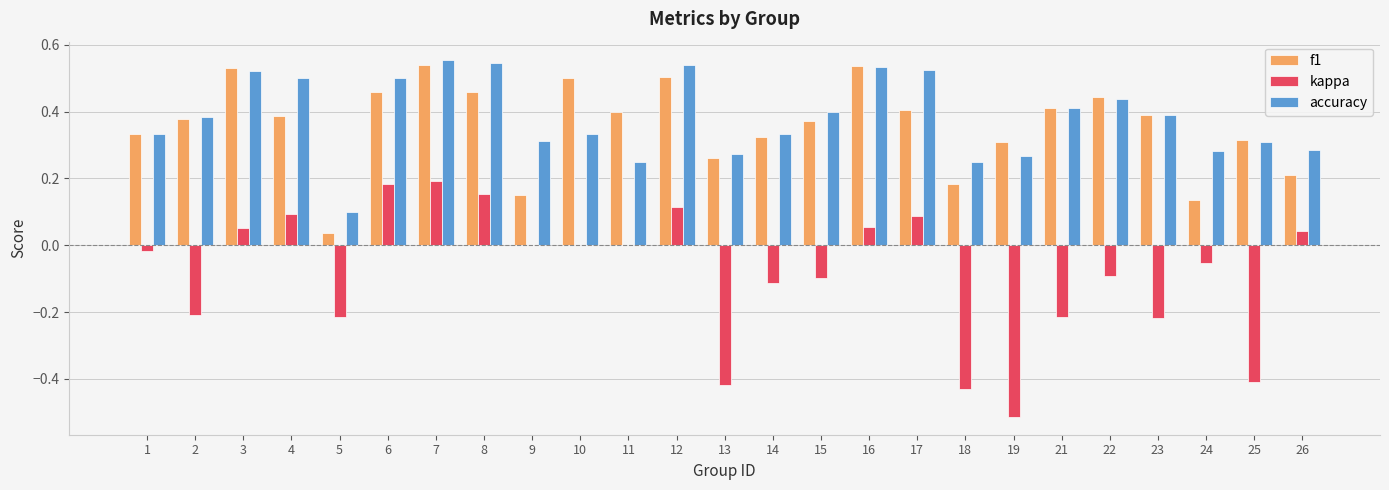

True or false: kappa has a value of -0.0 at 1.

True